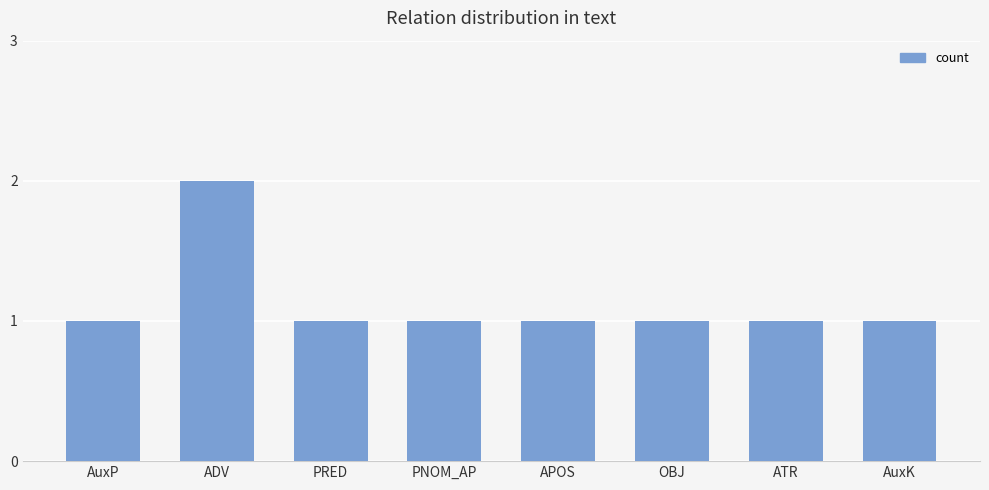

Does the chart contain any negative values?

No